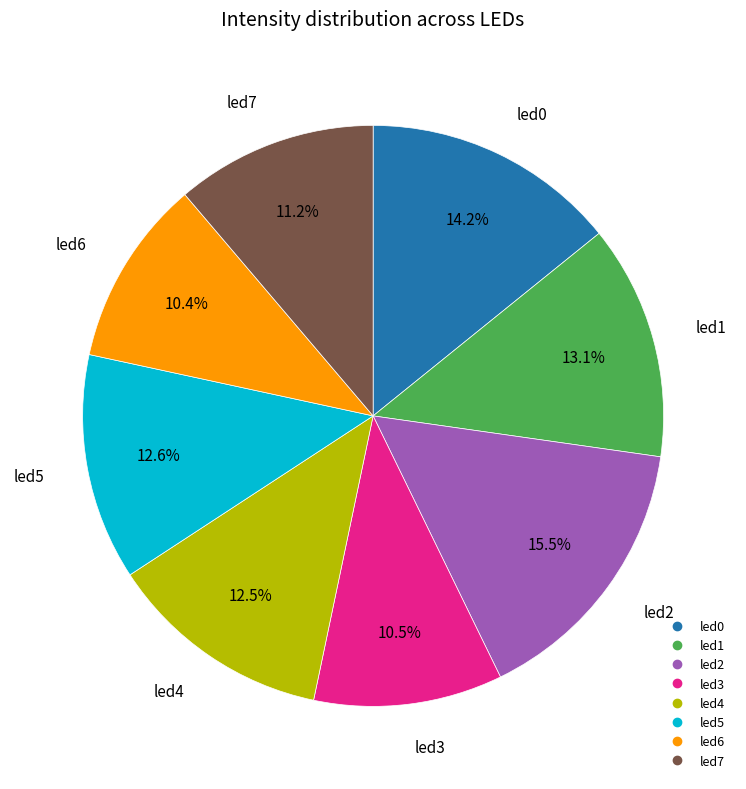

Is there any slice that represents more than half of the pie?

No